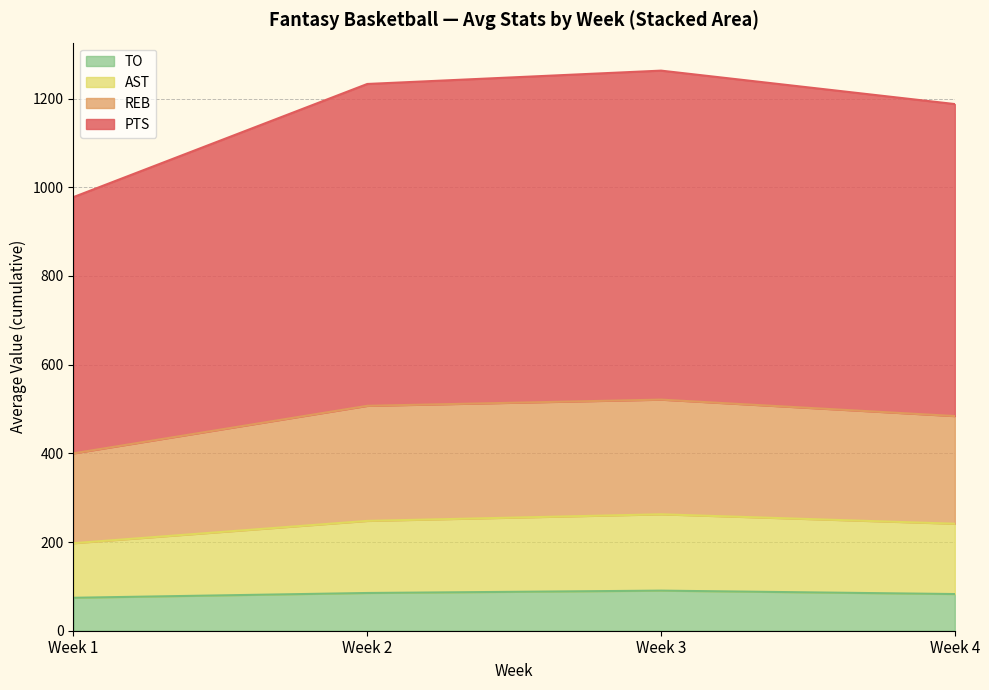

True or false: AST and REB cross at least once.

False